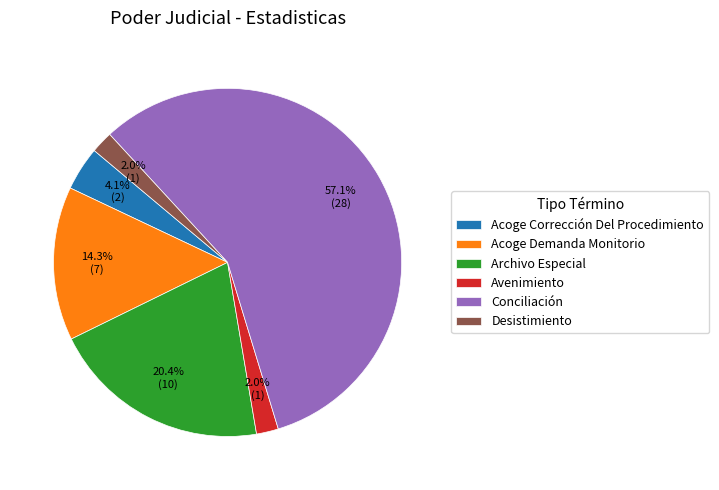

Between Avenimiento and Acoge Demanda Monitorio, which is larger?

Acoge Demanda Monitorio